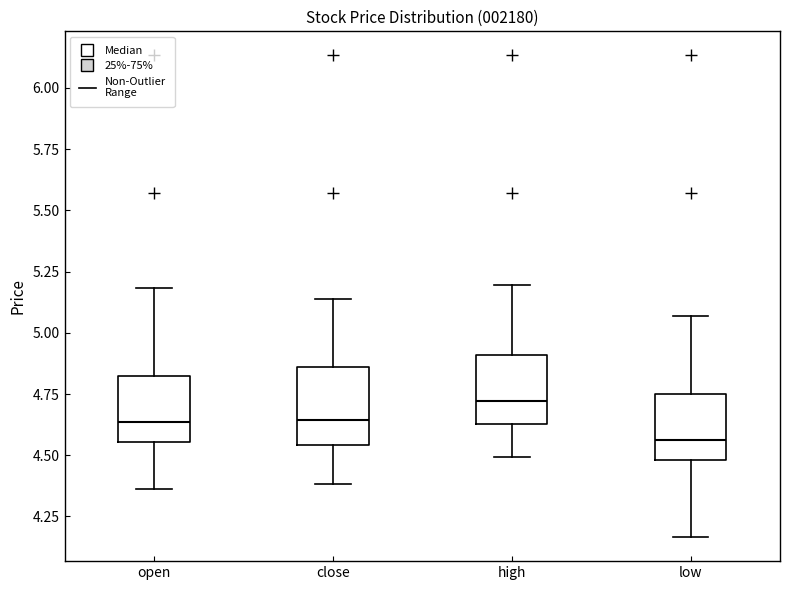

Where does the lower whisker of the box for close end on the y-axis? The values are not printed on the chart, so give them approximately, as read against the axis.

4.40